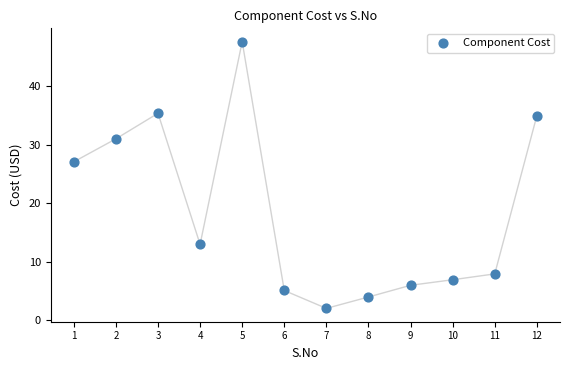

What is the average X value?

6.5